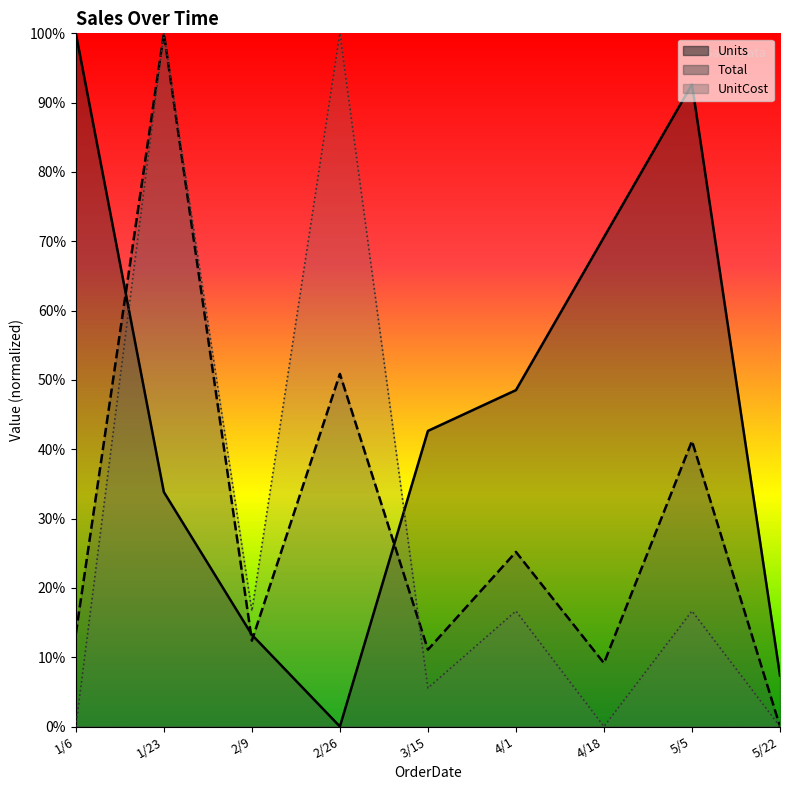

The Units series shows 148.9 at 1/6. True or false?

False